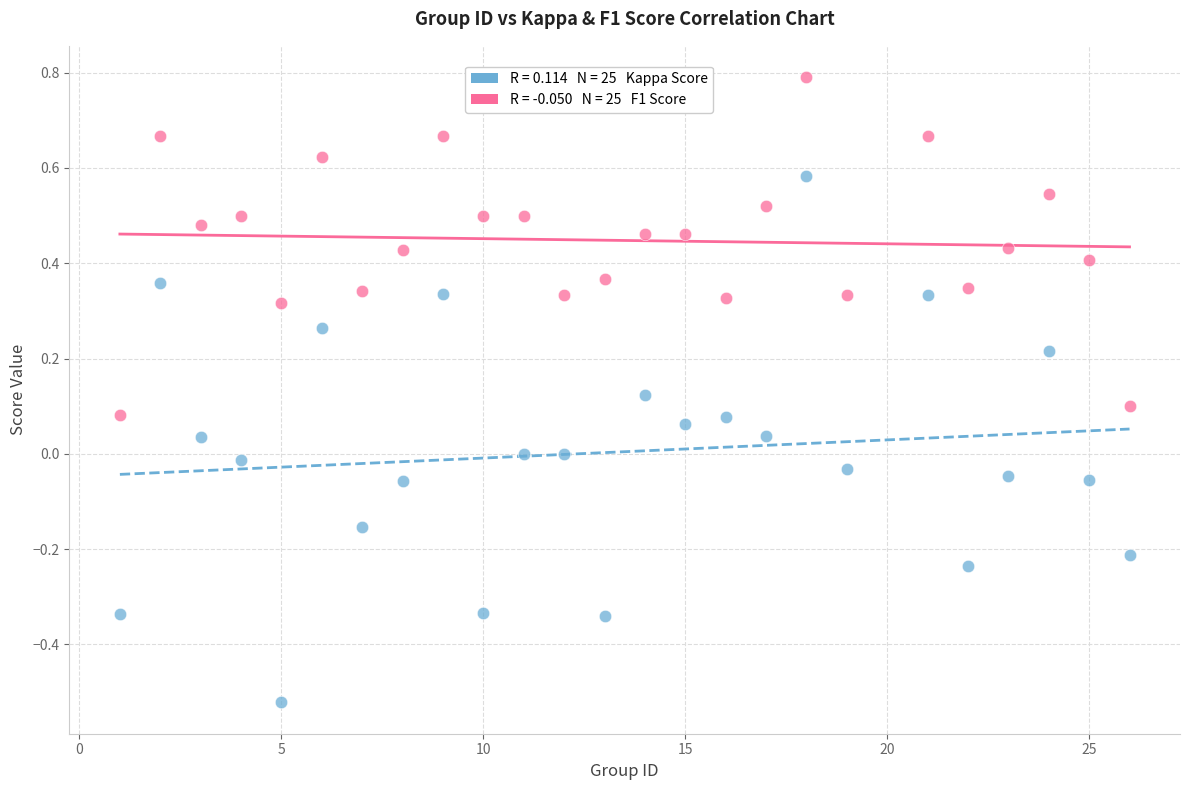

Across all data points, what is the range of X values (max minus min)?

25.0